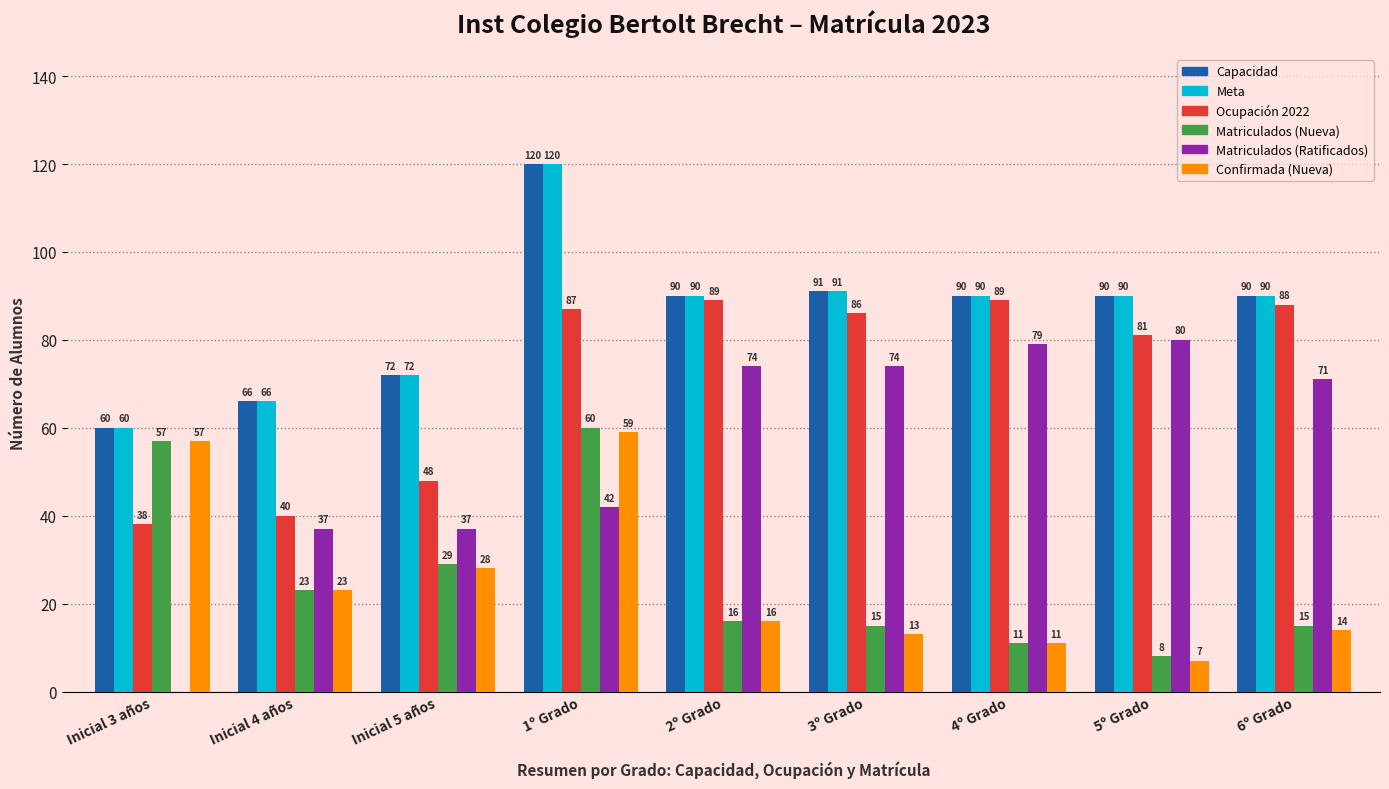

Are the bars grouped side by side (vs. stacked)?

Yes